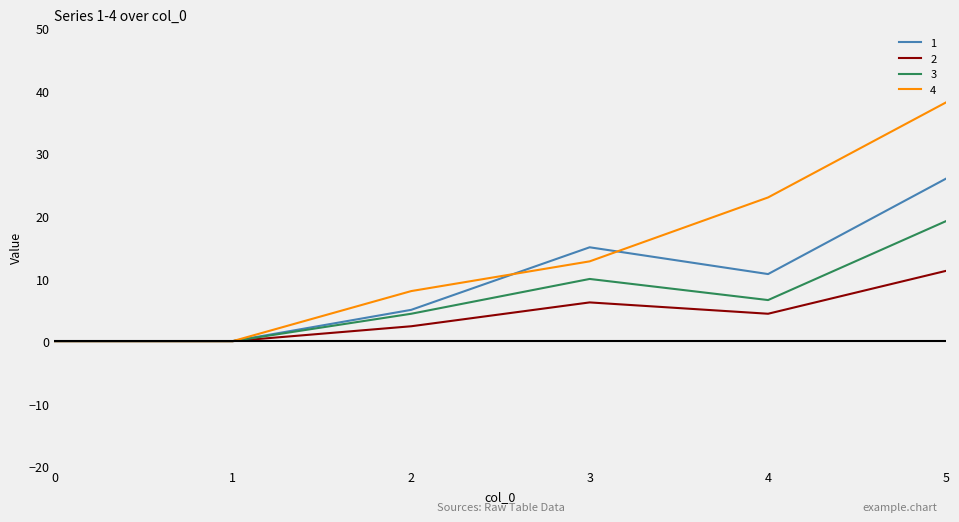

What is the difference between the 3 values at 2 and 3?

5.6